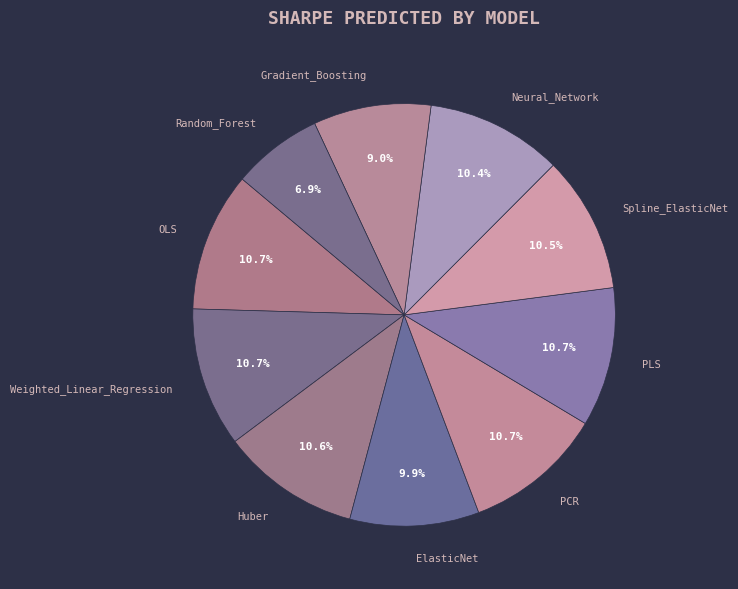

How much of the chart is everything except PCR?

89.3%